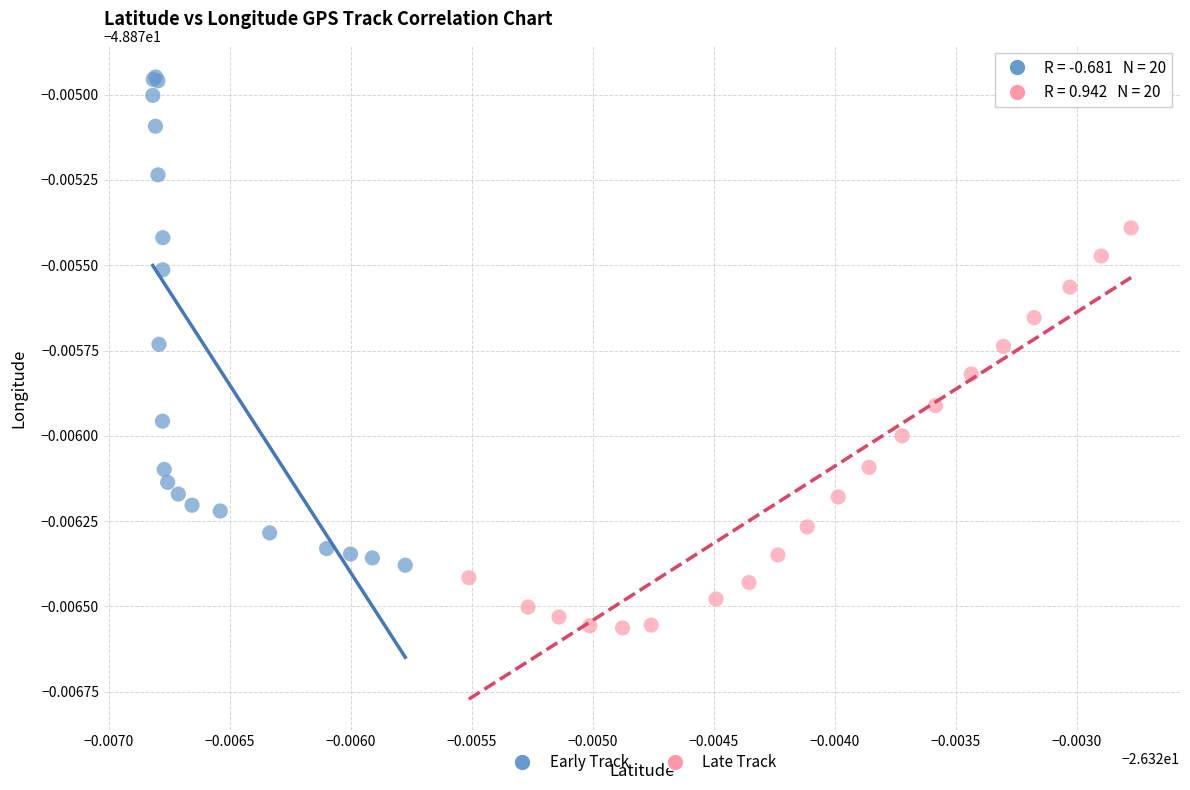

Which series contains the lowest Y value?

Late Track